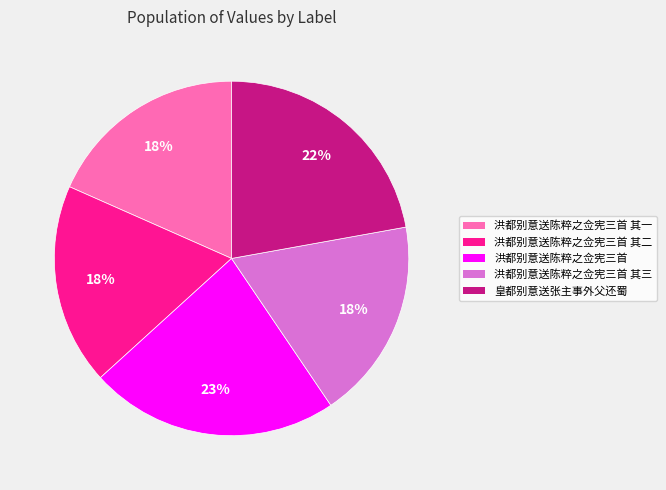

Is there a majority slice in this chart?

No